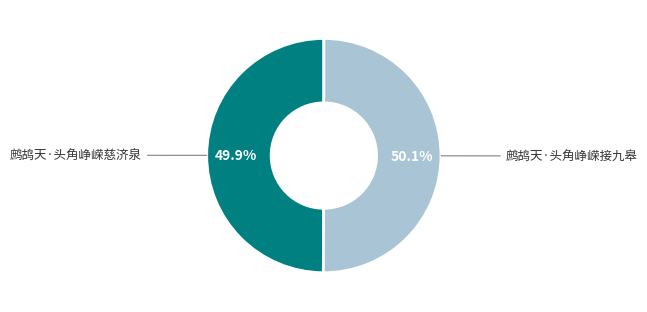

Does any single category account for the majority?

Yes